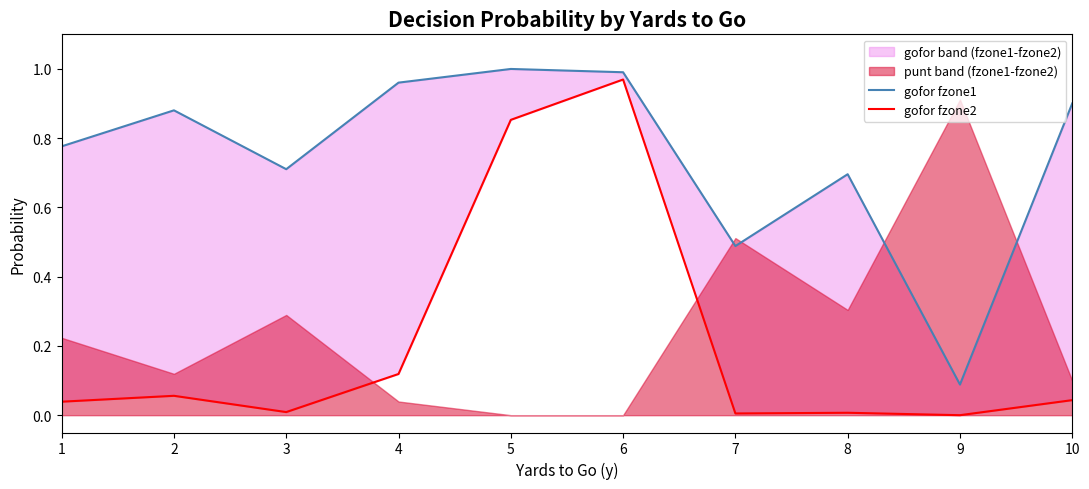

Where is the first local minimum for gofor fzone1?

3